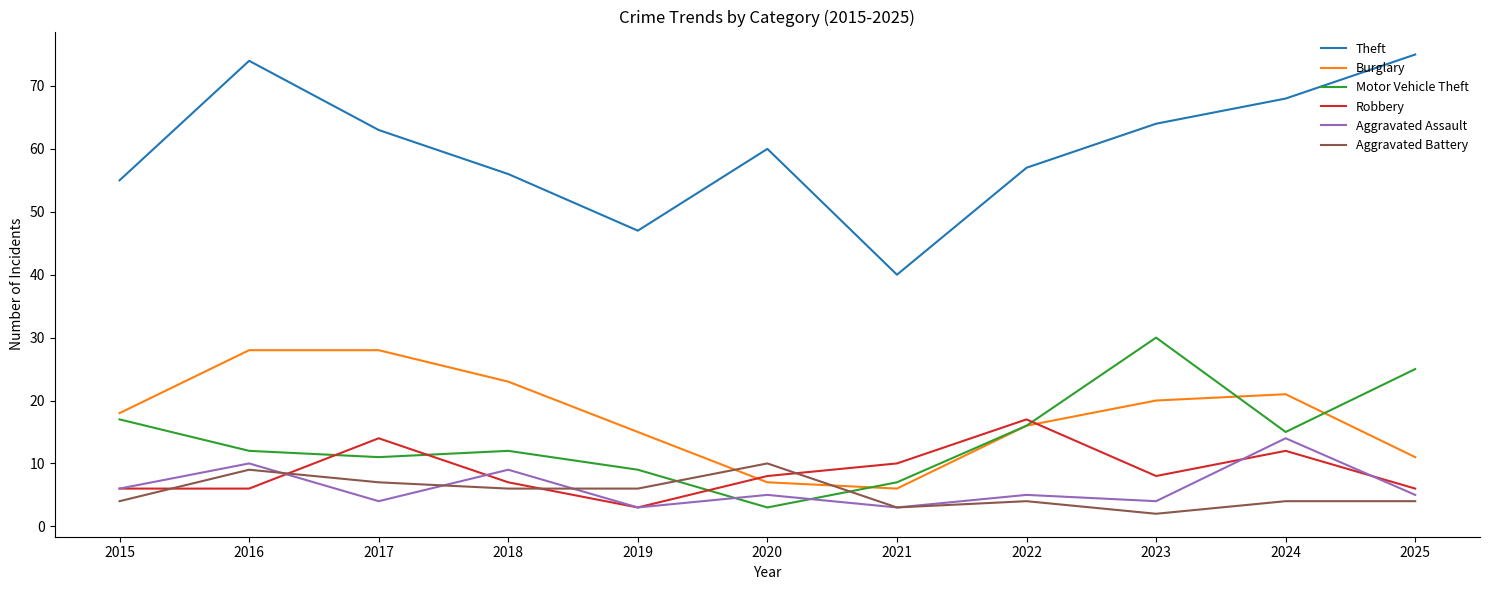

True or false: Theft and Motor Vehicle Theft intersect in this chart.

False